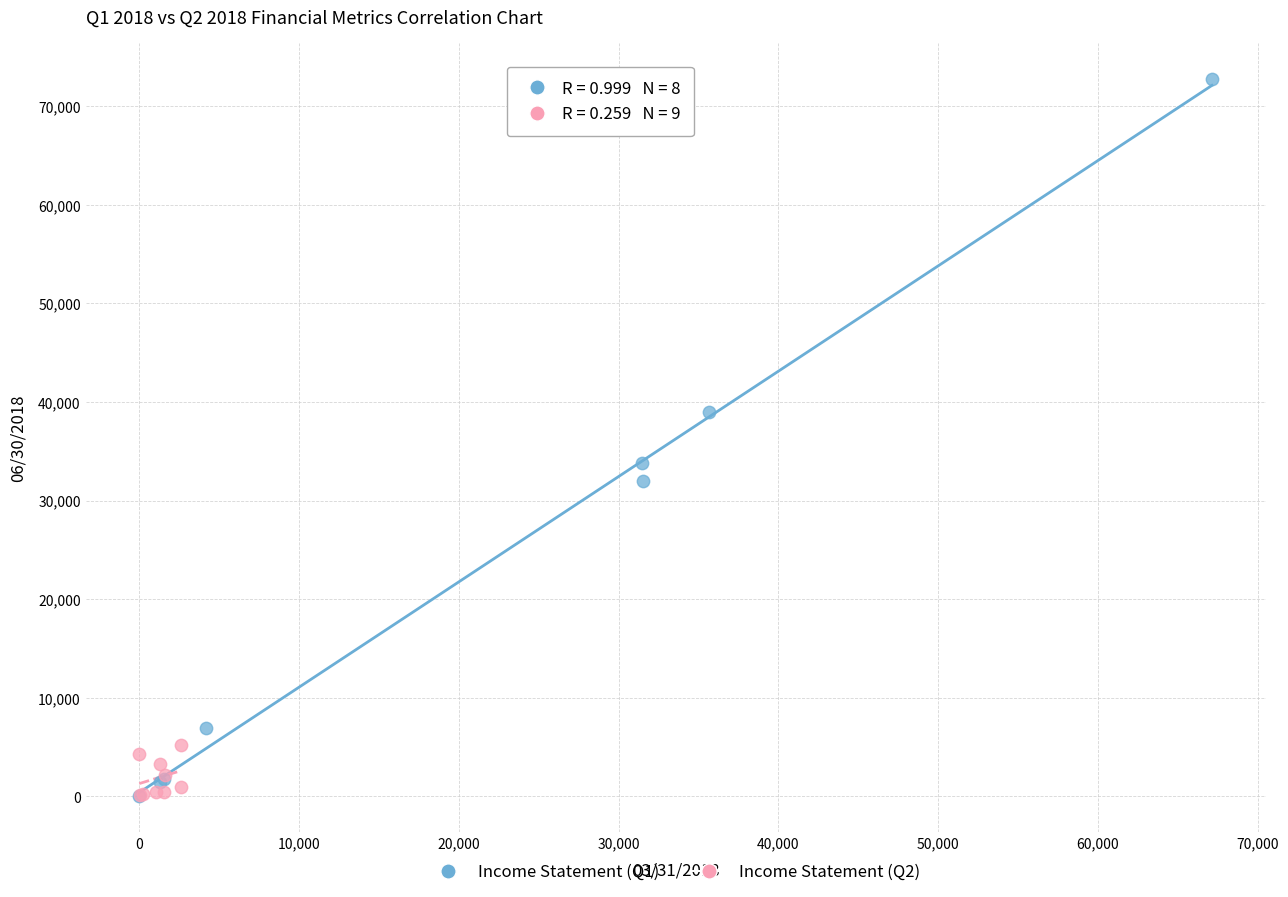

Which series reaches the maximum Y coordinate?

Income Statement (Q1)